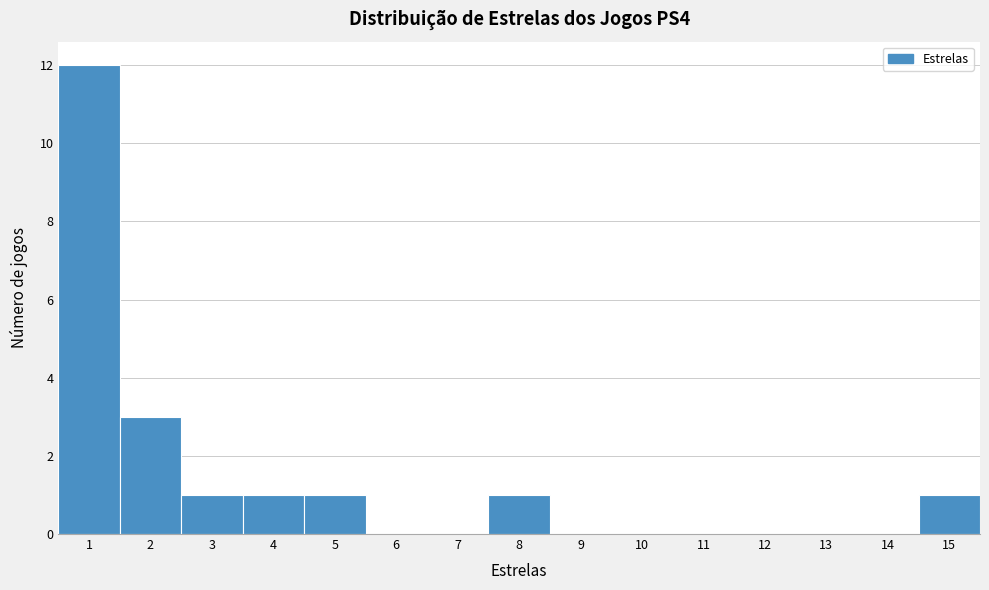

Reading left to right, transcribe this chart: for each bar, give the range it covers on the x-axis and its height. The values are not printed on the chart, so give them approximately, as read against the axis.

0.5 to 1.5: 12
1.5 to 2.5: 3
2.5 to 3.5: 1
3.5 to 4.5: 1
4.5 to 5.5: 1
5.5 to 6.5: 0
6.5 to 7.5: 0
7.5 to 8.5: 1
8.5 to 9.5: 0
9.5 to 10.5: 0
10.5 to 11.5: 0
11.5 to 12.5: 0
12.5 to 13.5: 0
13.5 to 14.5: 0
14.5 to 15.5: 1